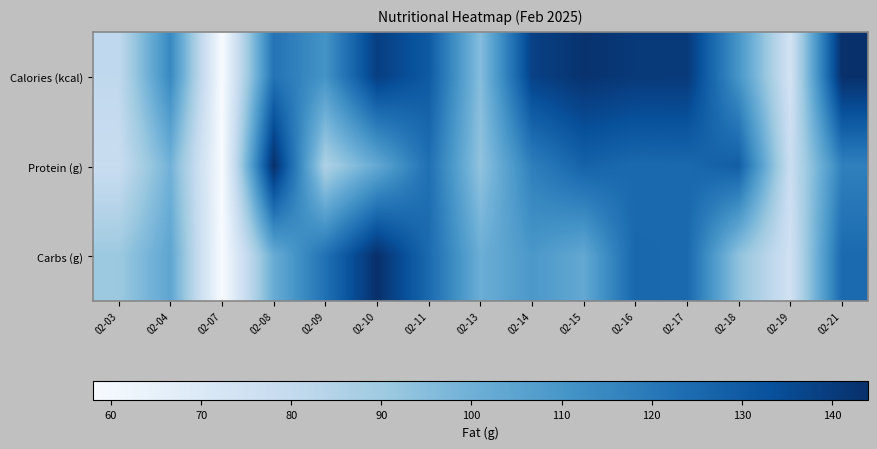

At how many categories does at least one series exceed 0?

14